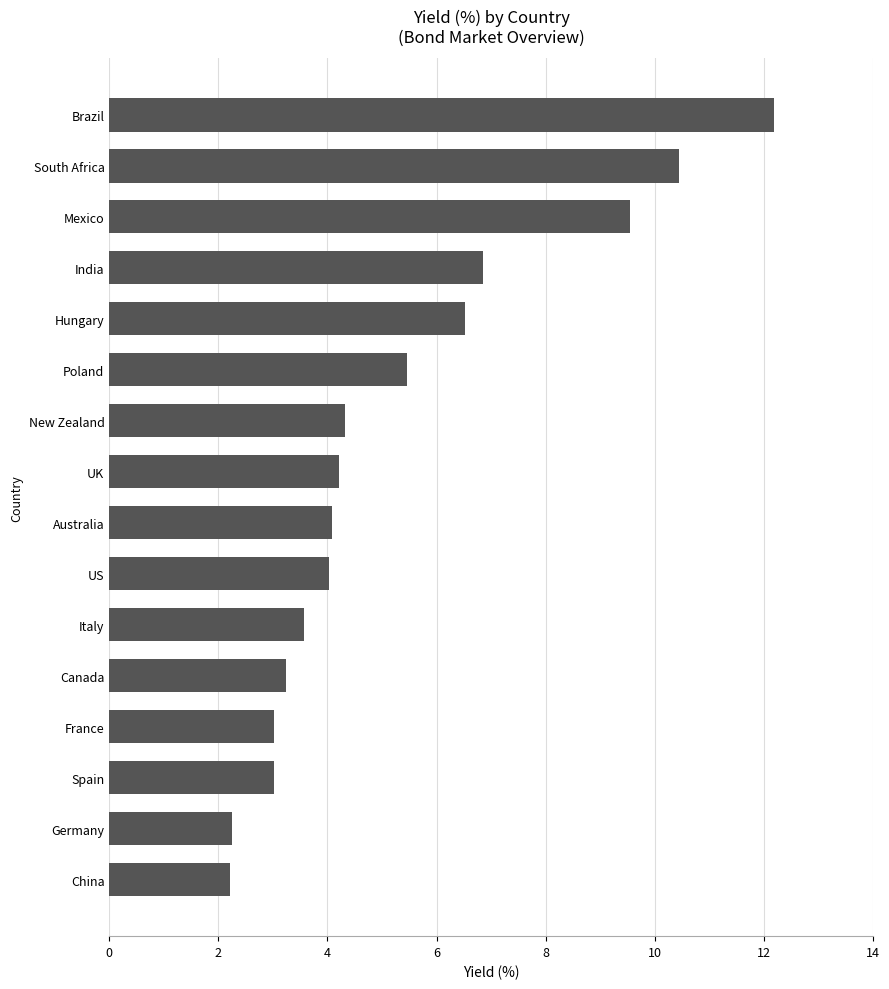

What is the value of the 2nd bar from the top?

10.4